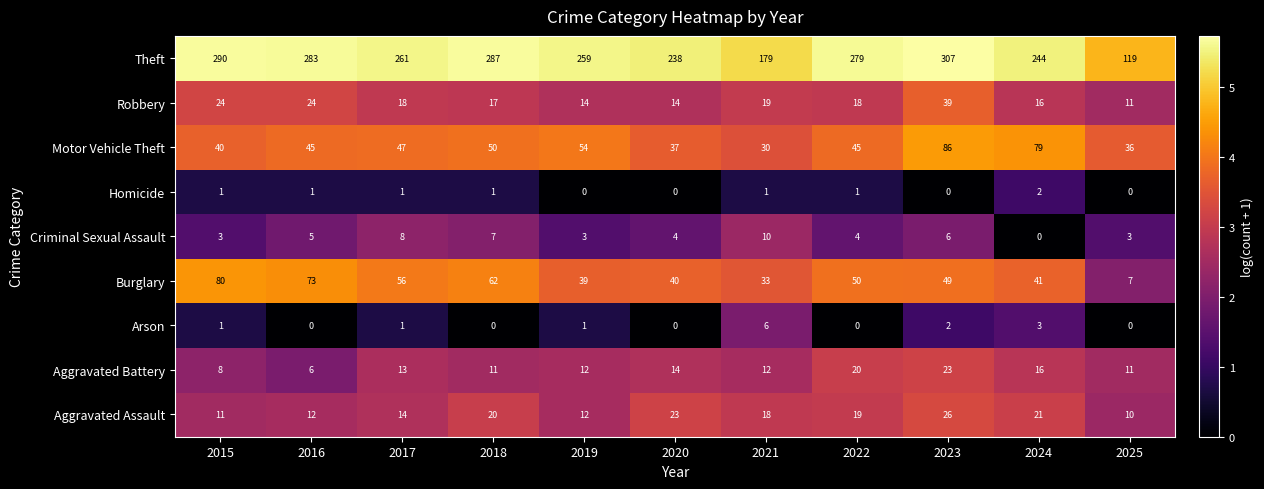

True or false: Criminal Sexual Assault has a value of 3 at 2016.

False